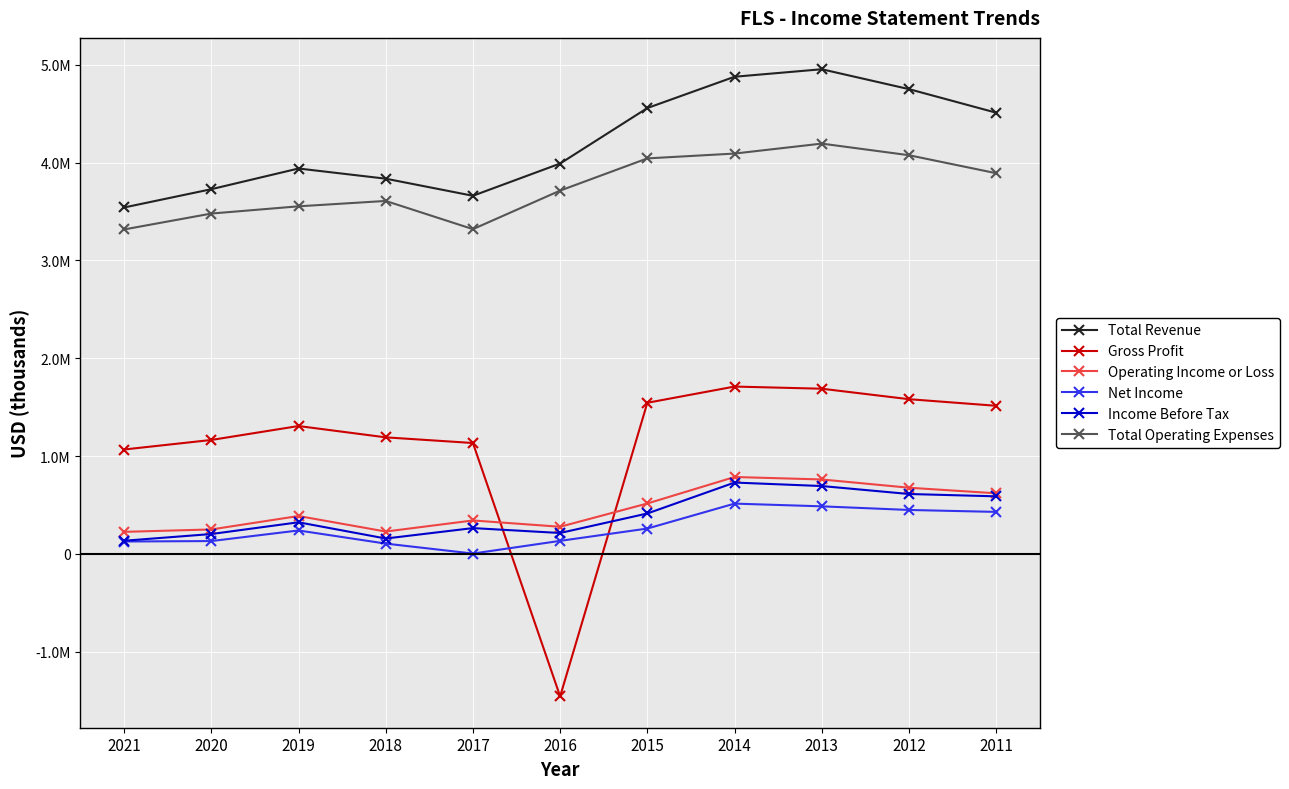

What are all the series names shown in the legend?

Total Revenue, Gross Profit, Operating Income or Loss, Net Income, Income Before Tax, Total Operating Expenses